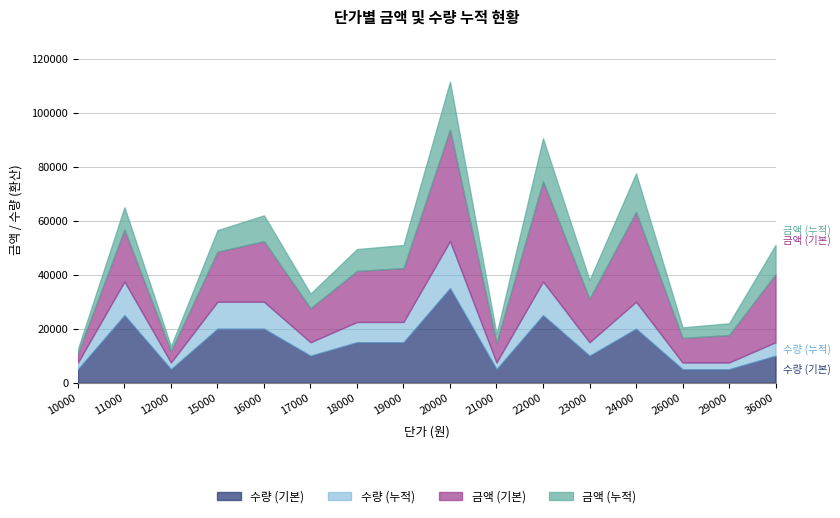

Count the 수량 values in the range 1 to 4.

13